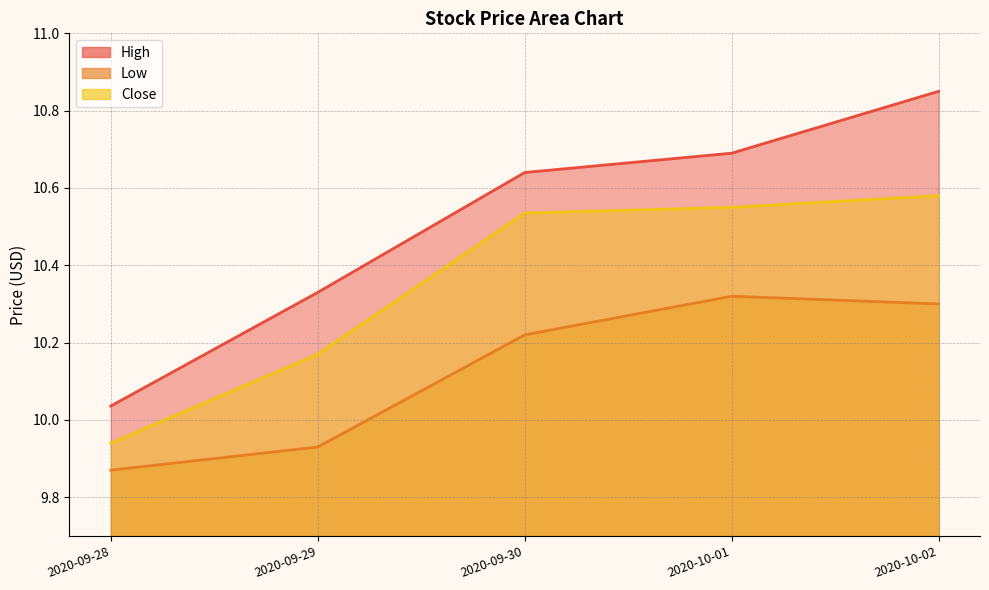

What is the greatest value displayed?

10.9